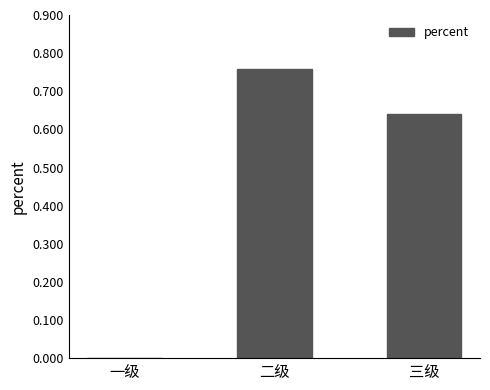

Count the values in the range 0 to 1.

3